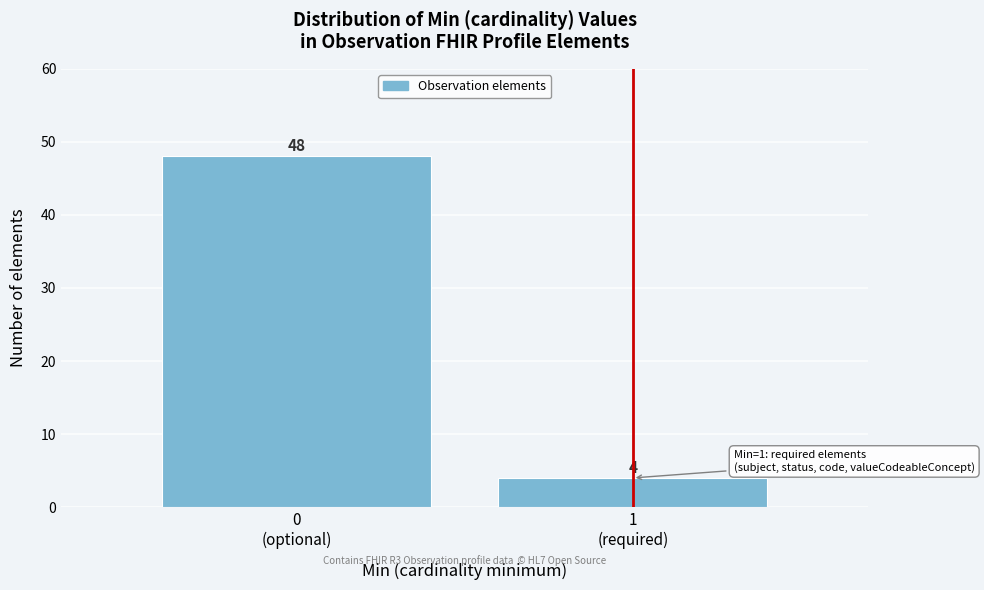

Reading right to left, transcribe all the data shown in this chart.

4	48